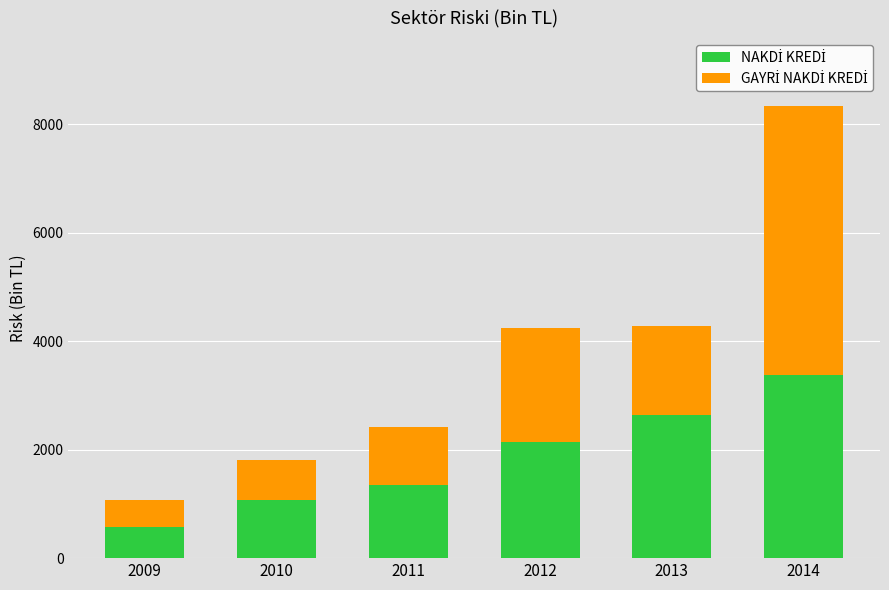

What is the total value across all series at 2014?

8340.8